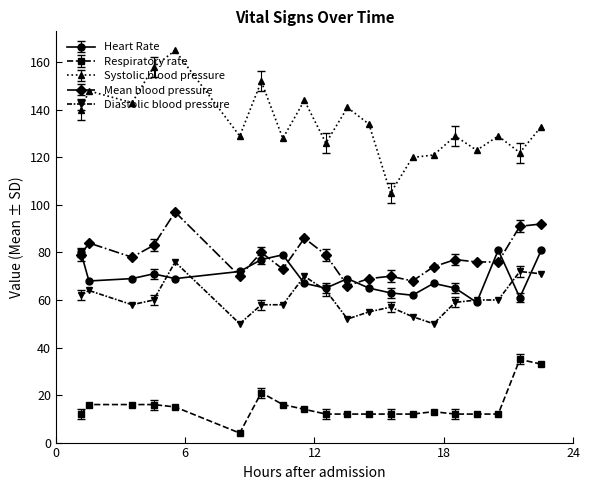

Is this an area chart (filled region under the line)?

No